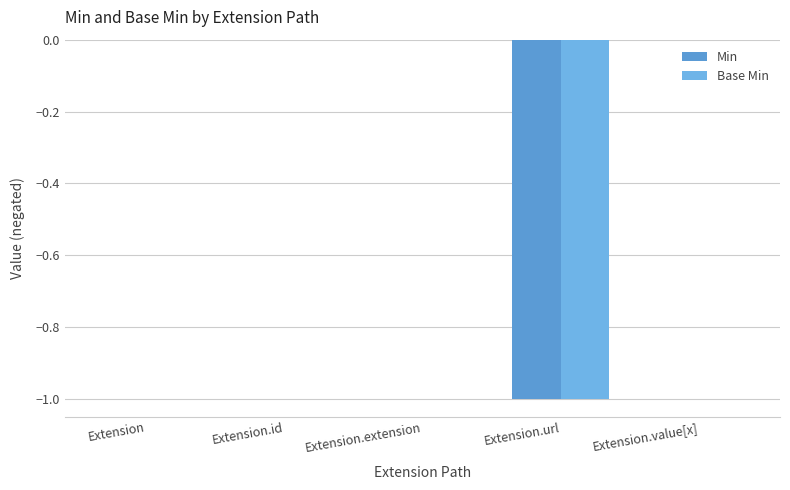

Between Extension and Extension.id, which series saw the biggest shift?

Min